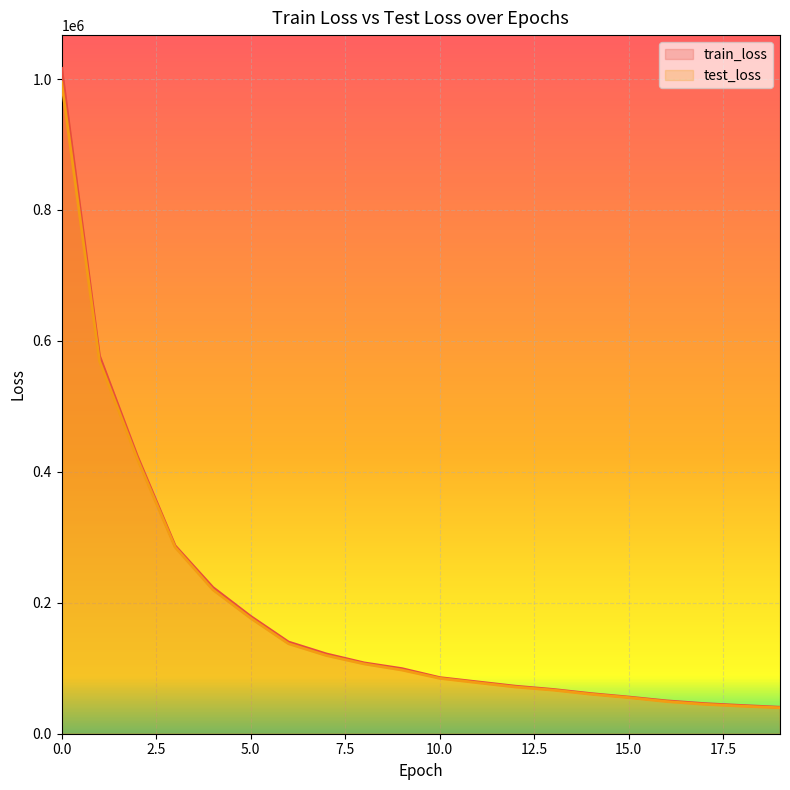

Is the value of train_loss at 0 greater than the value of test_loss at 1?

Yes